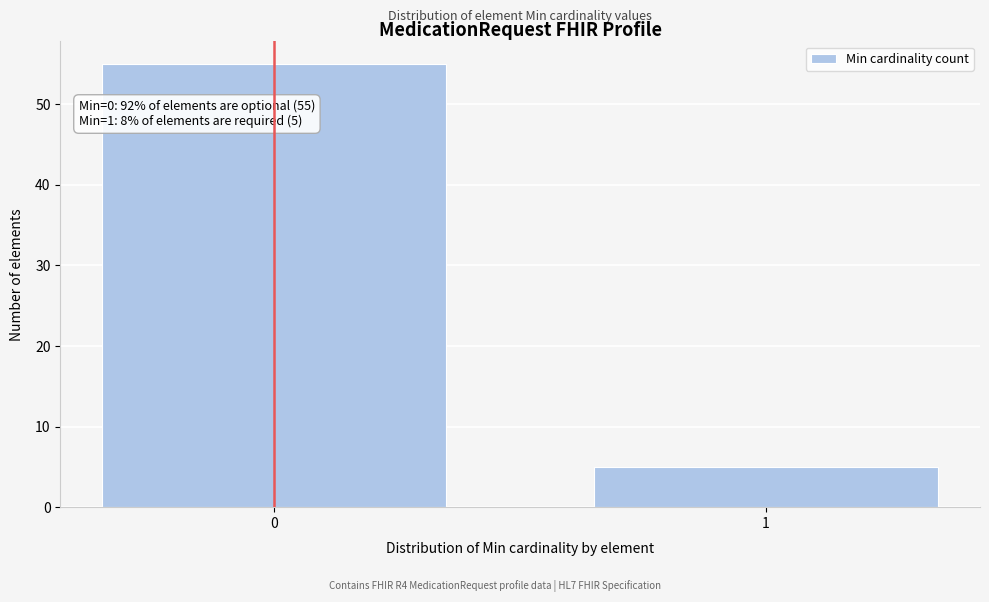

Reading left to right, extract all data points from this chart.

55	5